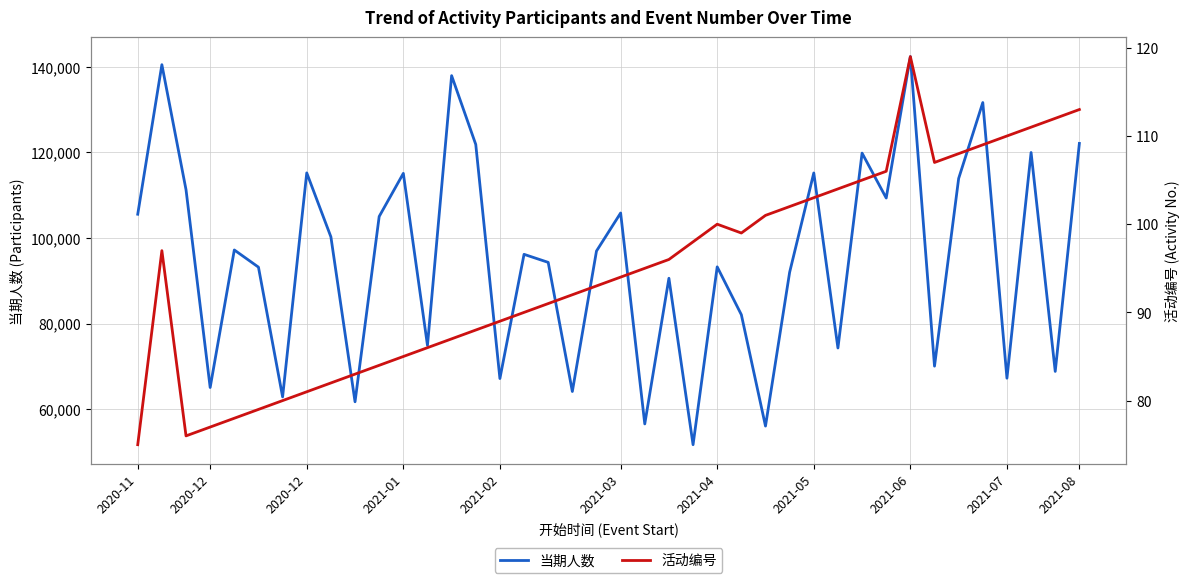

The value of 活动编号 at 2021-04 is 20. True or false?

False